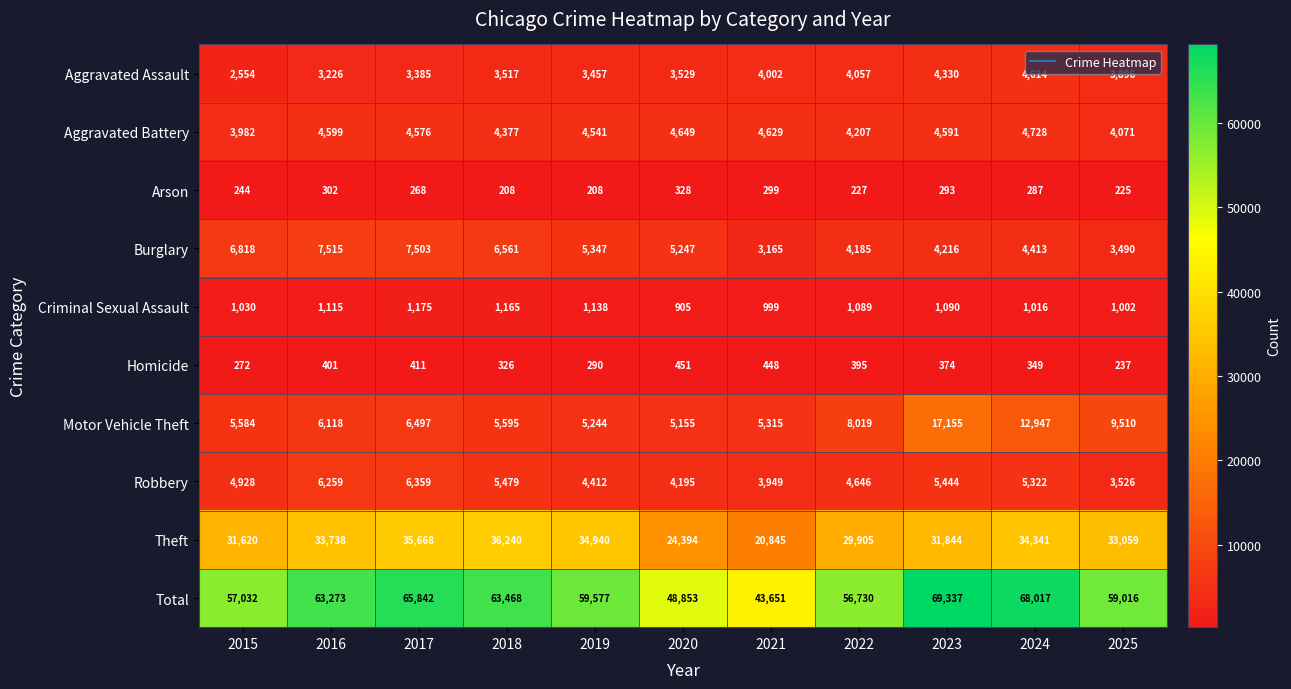

At which category is the sum across all series the highest?

2023